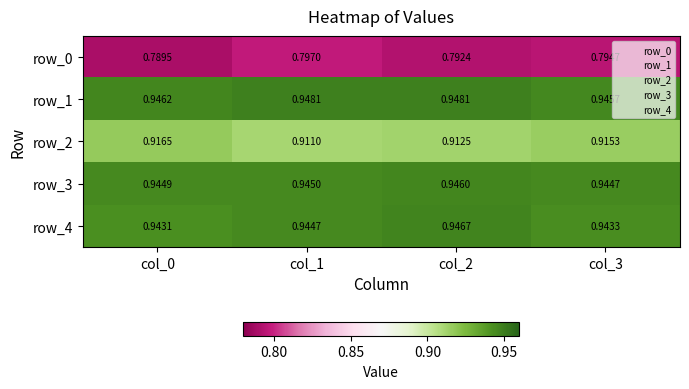

What is the spread (max minus min) of values at col_3?

0.2